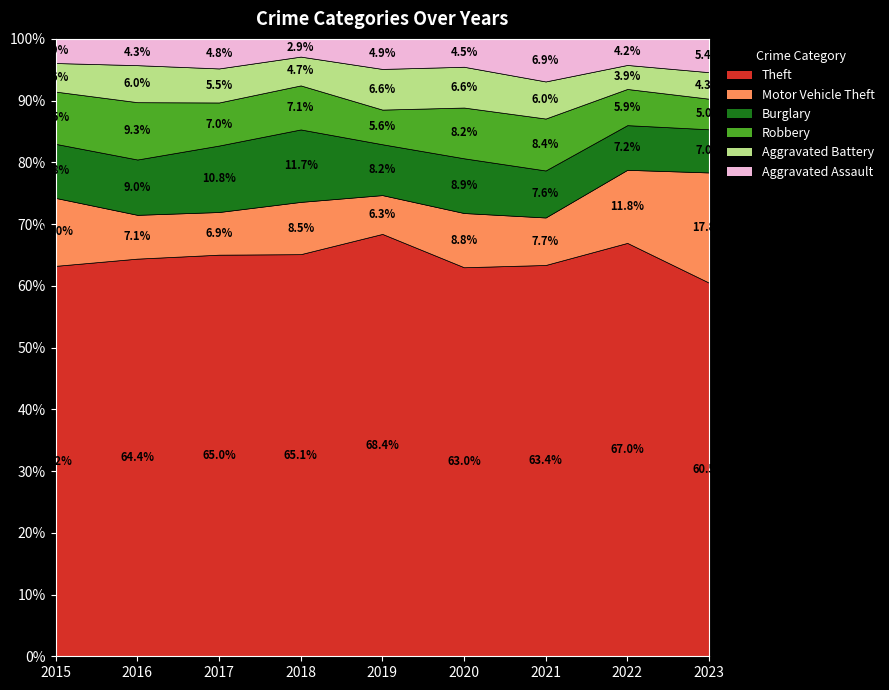

What are all the series names shown in the legend?

Theft, Motor Vehicle Theft, Burglary, Robbery, Aggravated Battery, Aggravated Assault